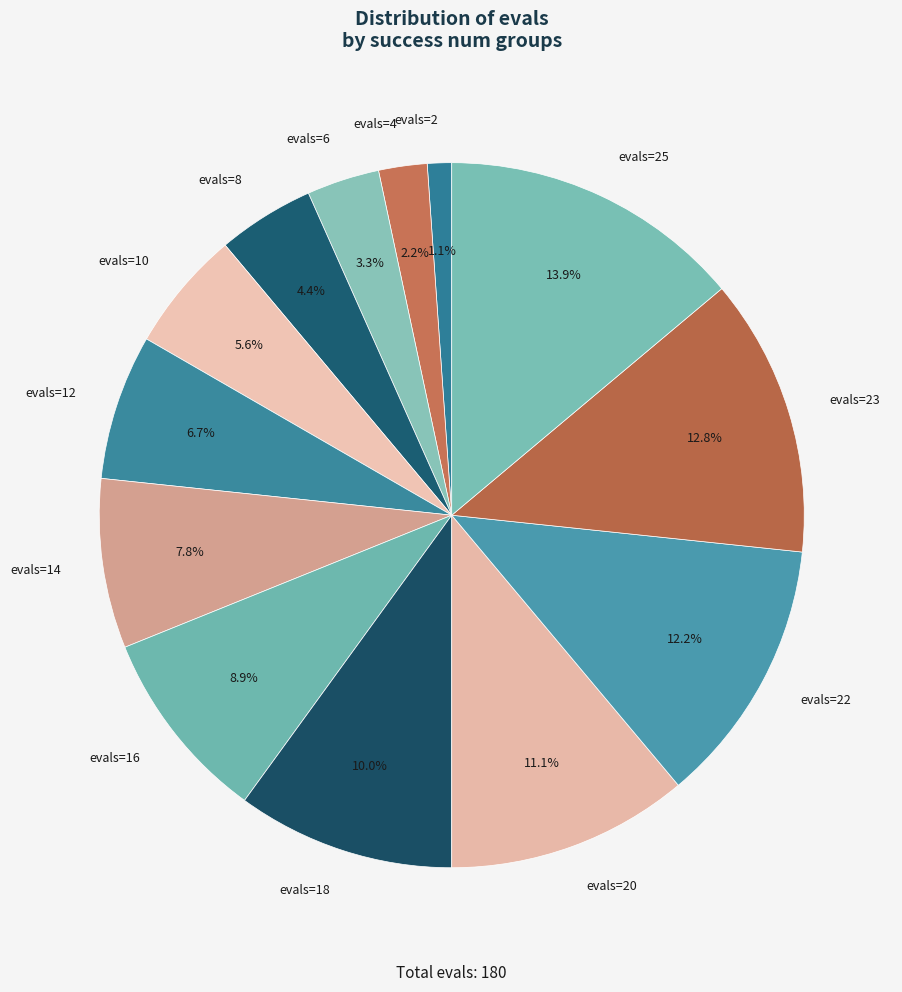

Count the number of slices in the pie.

13